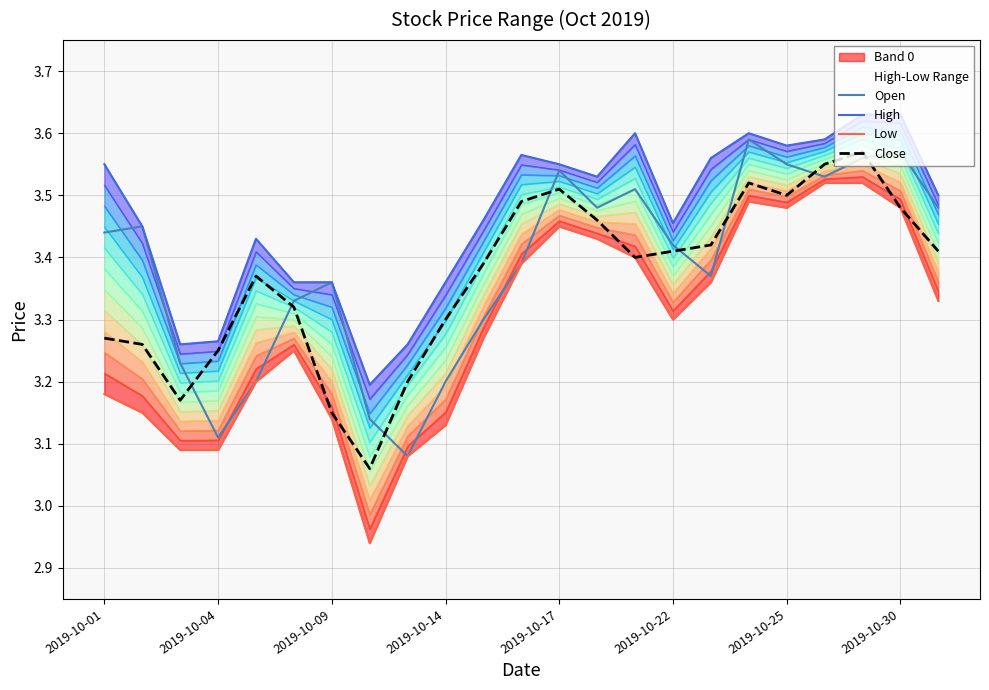

True or false: Open has more than 2 interior local peaks.

True